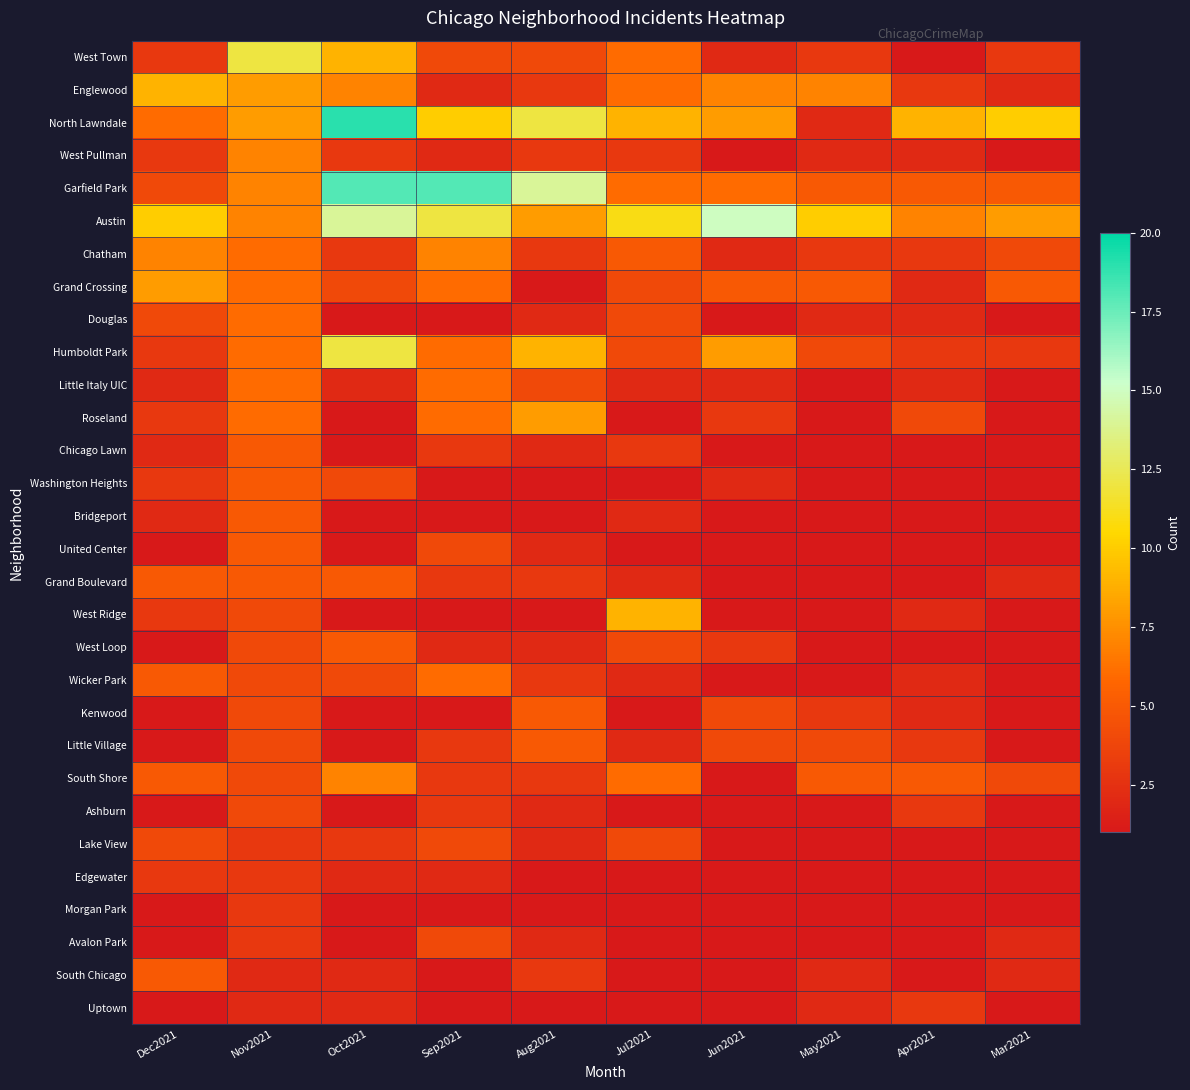

Which has a higher value, Jul2021 or Mar2021?

Jul2021